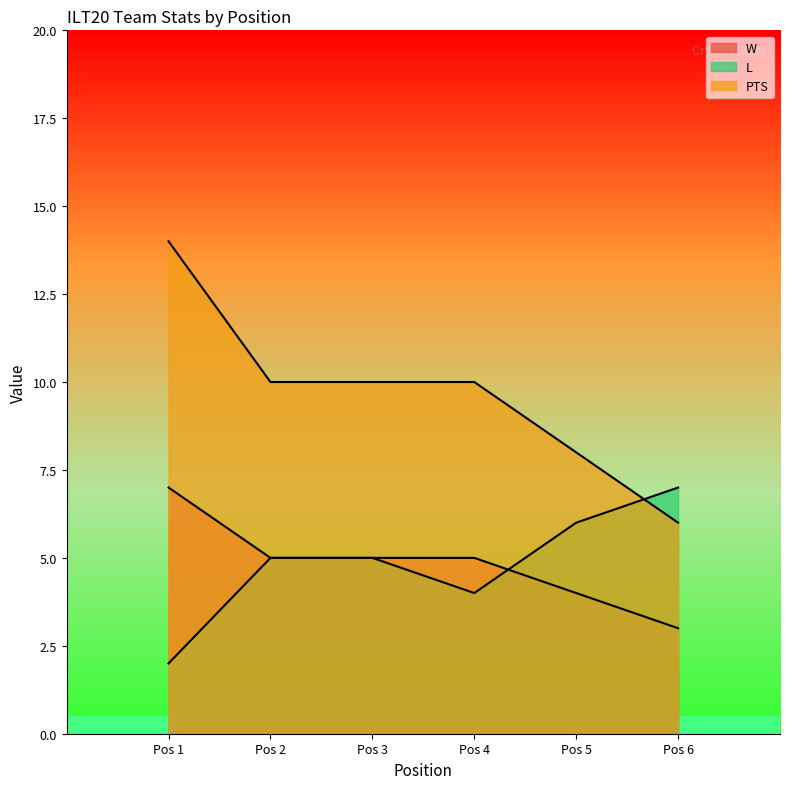

Between which two adjacent categories do L and PTS first intersect?

Pos 5 and Pos 6